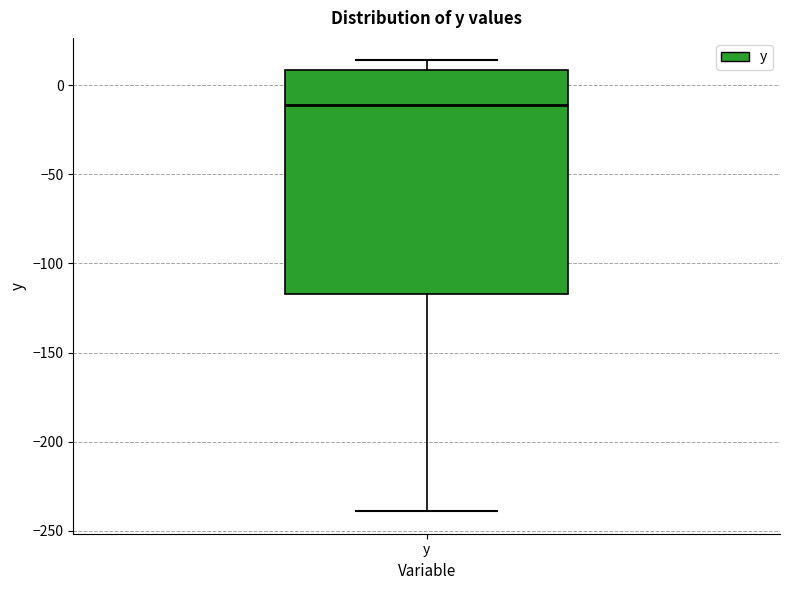

Where is the lower edge of the box for y on the y-axis? The values are not printed on the chart, so give them approximately, as read against the axis.

-115